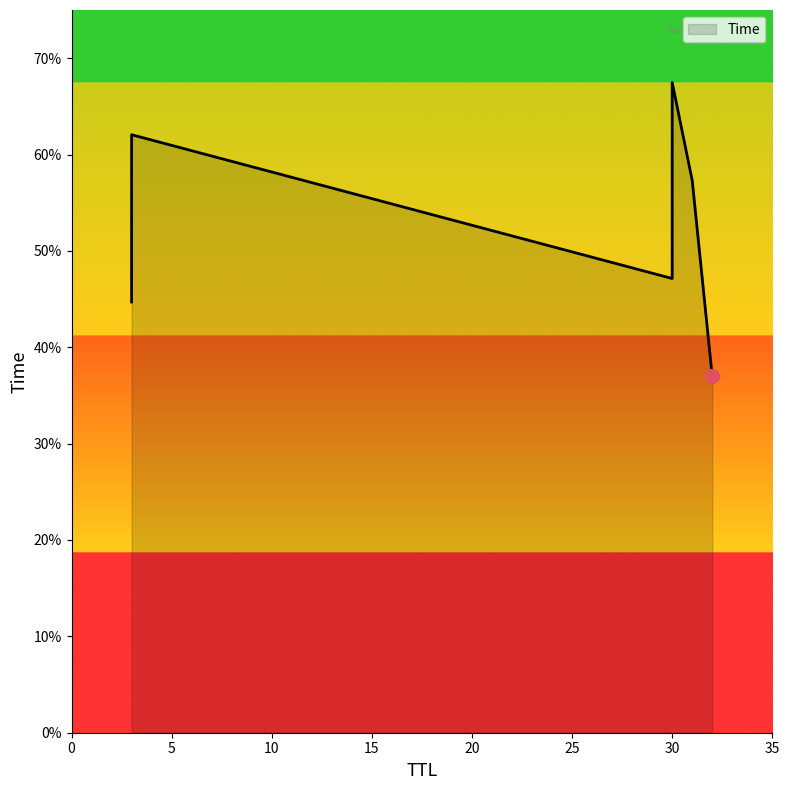

Which category has the lowest value across all series?

32